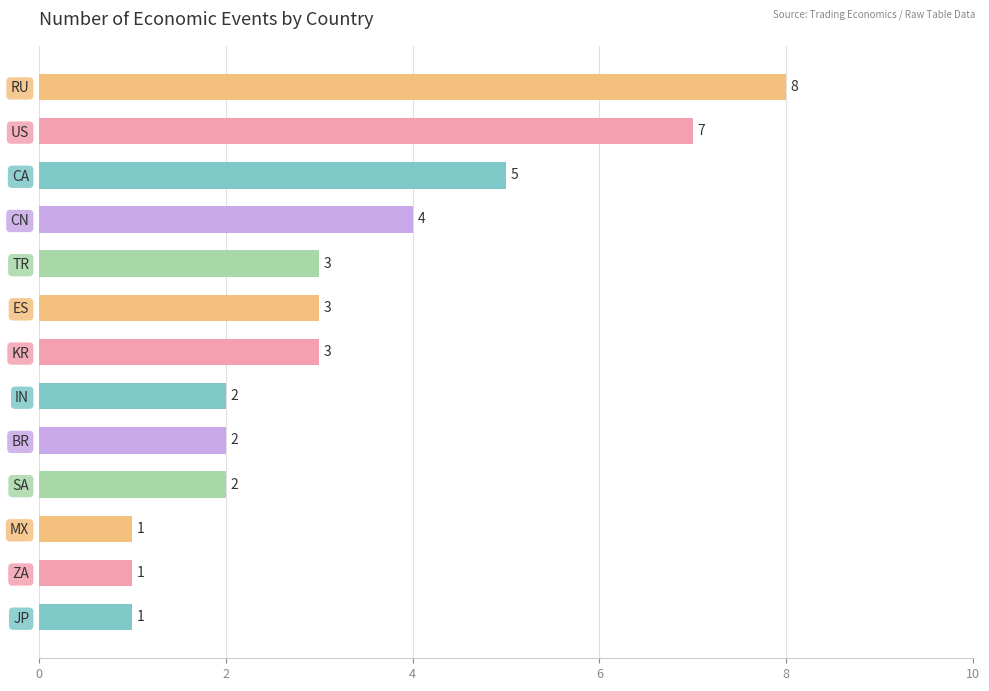

True or false: the data shows 3 at TR.

True